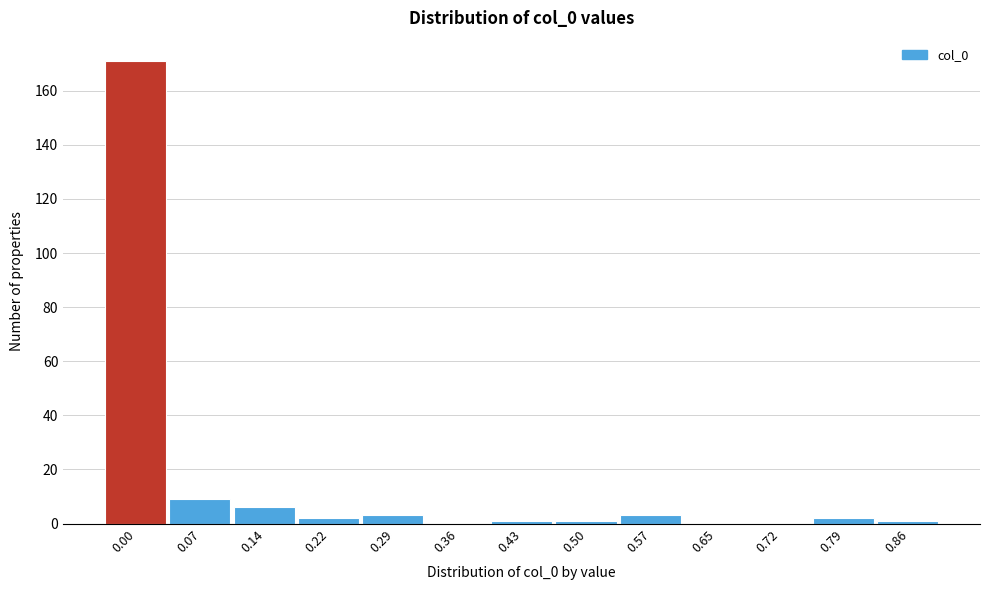

Reading right to left, transcribe all the data shown in this chart.

0.86=1	0.79=2	0.72=0	0.65=0	0.57=3	0.50=1	0.43=1	0.36=0	0.29=3	0.22=2	0.14=6	0.07=9	0.00=171